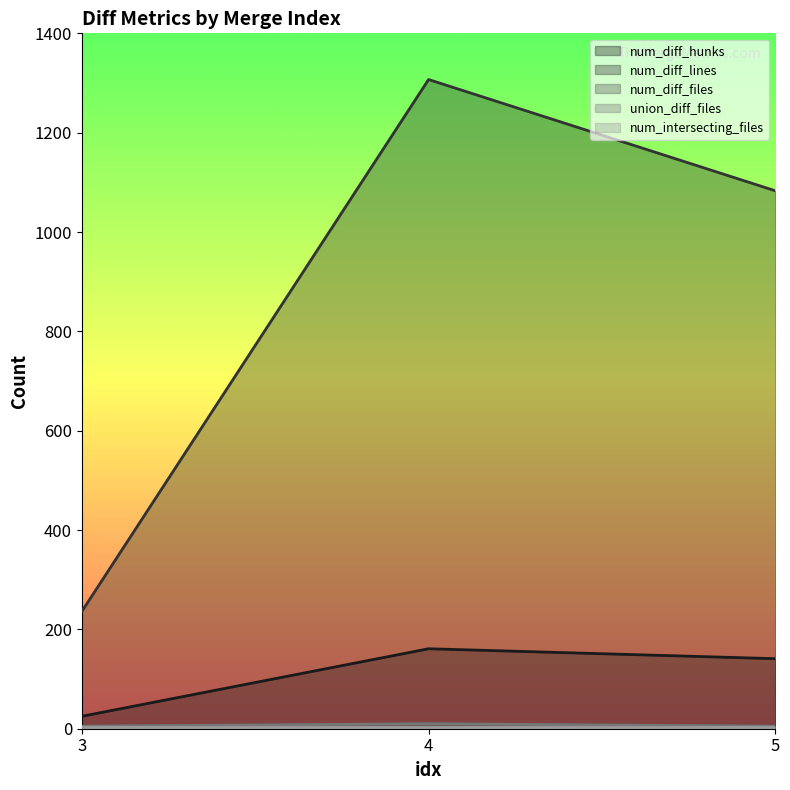

Reading left to right, transcribe all the data shown in this chart.

num_diff_hunks: 3=25	4=161	5=141
num_diff_lines: 3=236	4=1307	5=1083
num_diff_files: 3=5	4=10	5=5
union_diff_files: 3=5	4=10	5=5